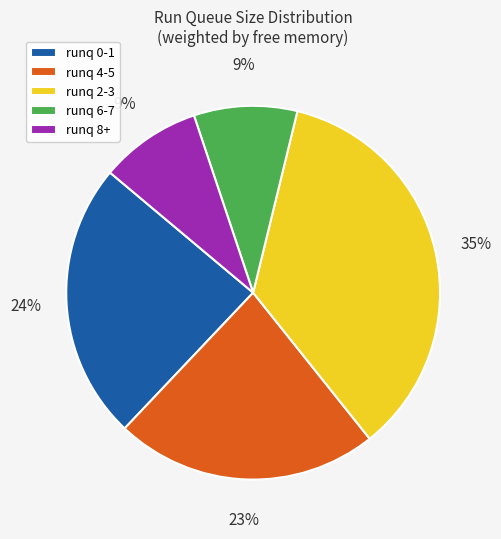

Which category has the biggest portion of the pie?

runq 2-3